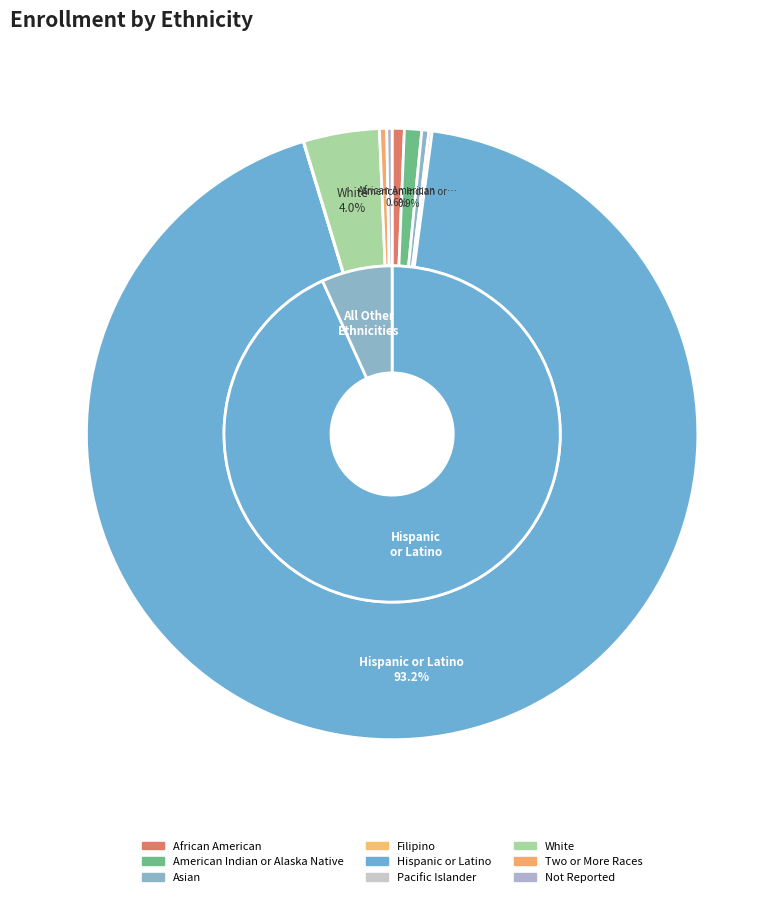

What is the majority slice?

Hispanic or Latino